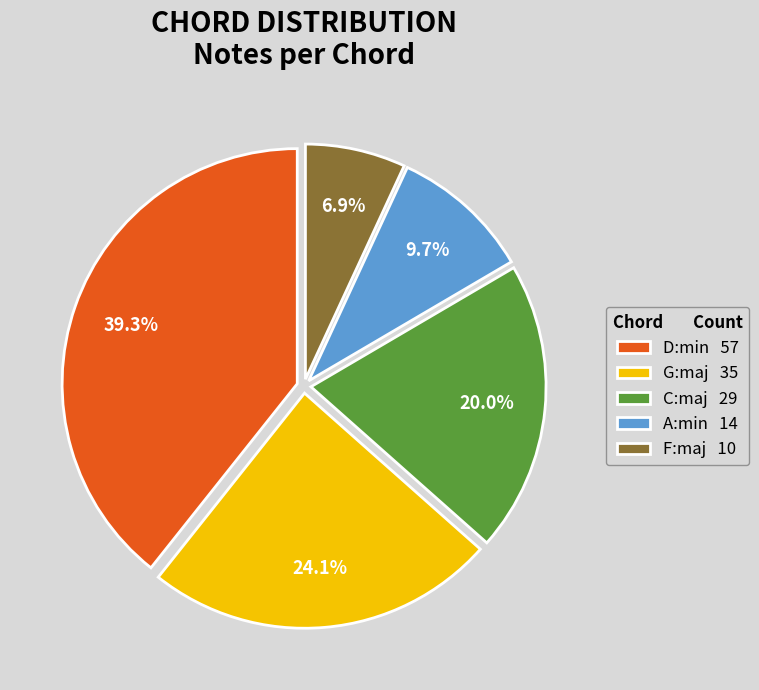

To the nearest percent, what is the difference between the A:min and F:maj slice percentages?

3%